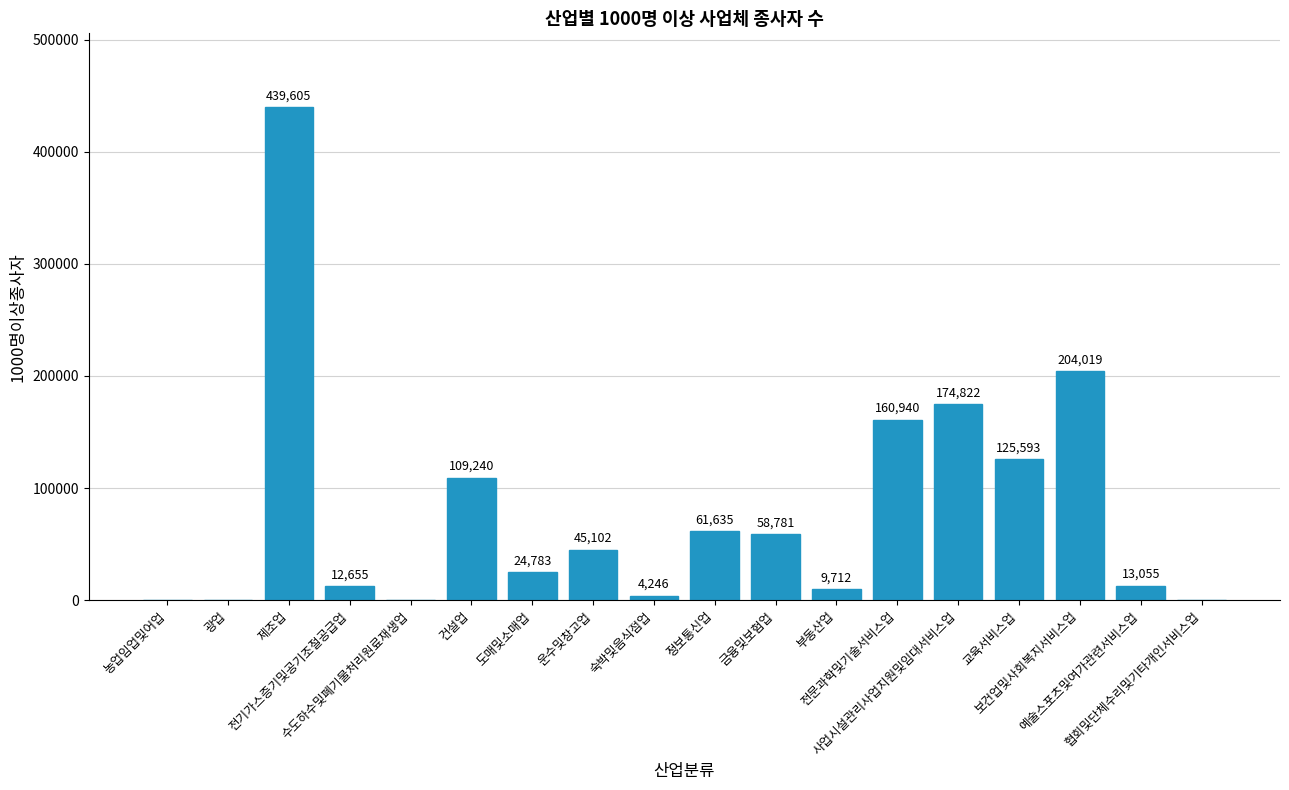

Is it true that the value at 수도하수및폐기물처리원료재생업 is 0?

True